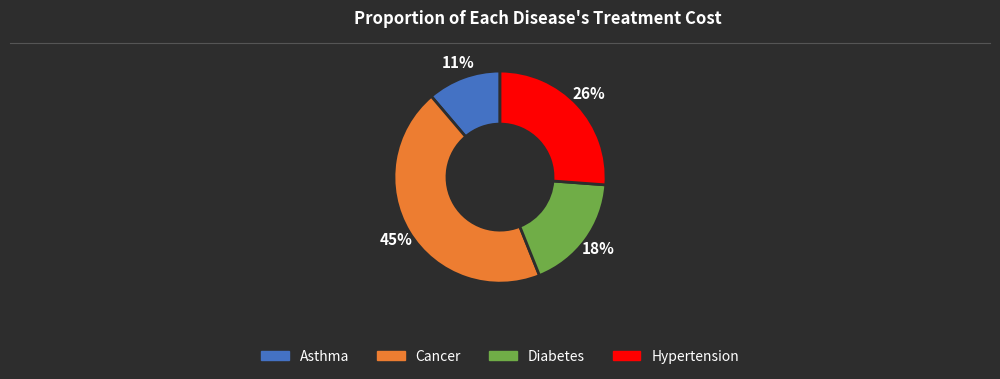

Is there any slice that represents more than half of the pie?

No